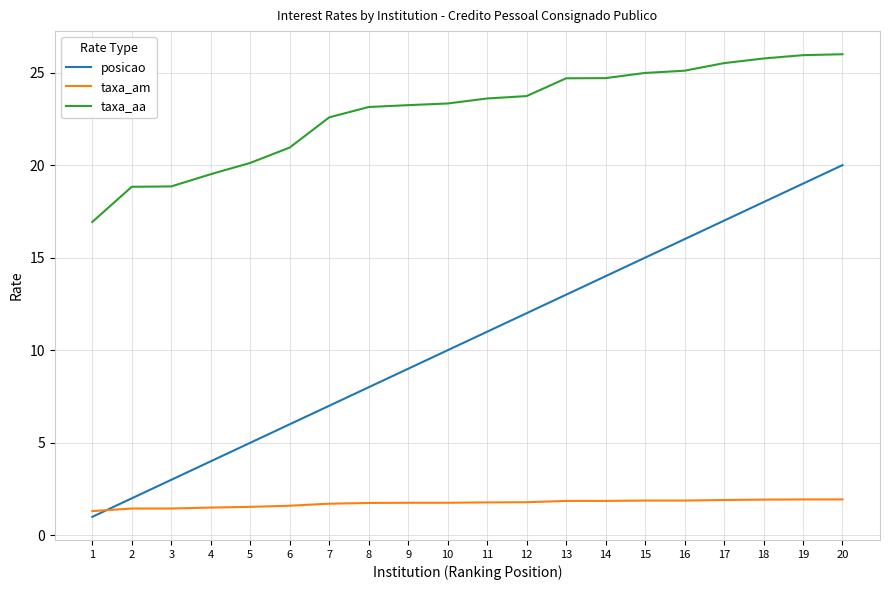

What is the highest value of the posicao series?

20.0